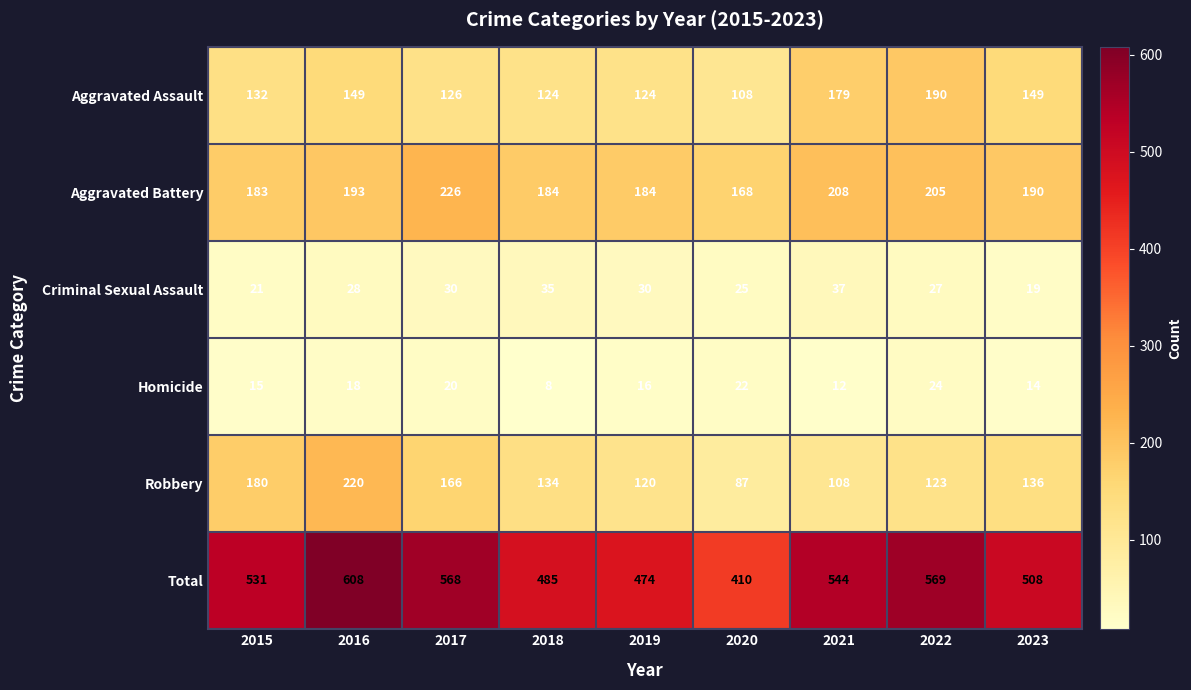

At 2022, list the series in order from smallest to largest.

Homicide, Criminal Sexual Assault, Robbery, Aggravated Assault, Aggravated Battery, Total